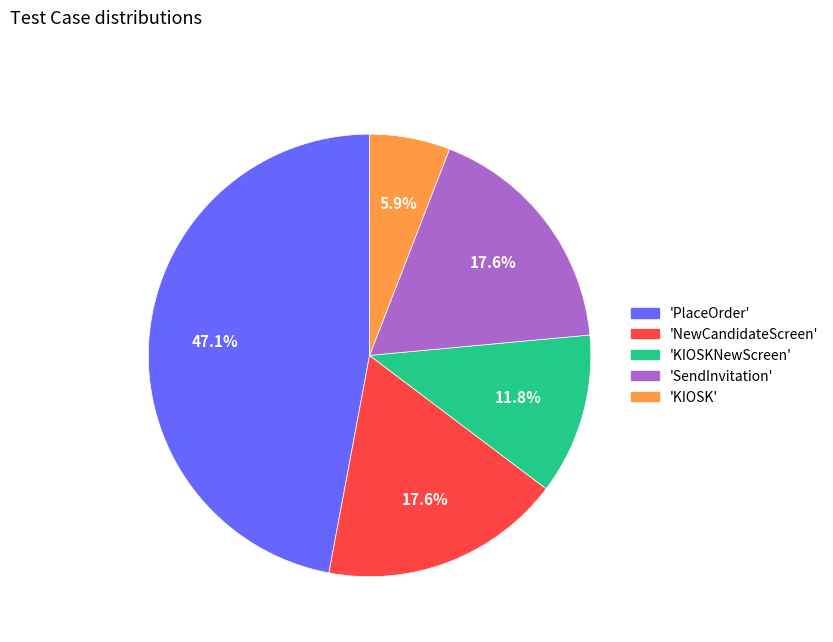

What is the ratio of the value at 'PlaceOrder' to the value at 'SendInvitation'?

2.7